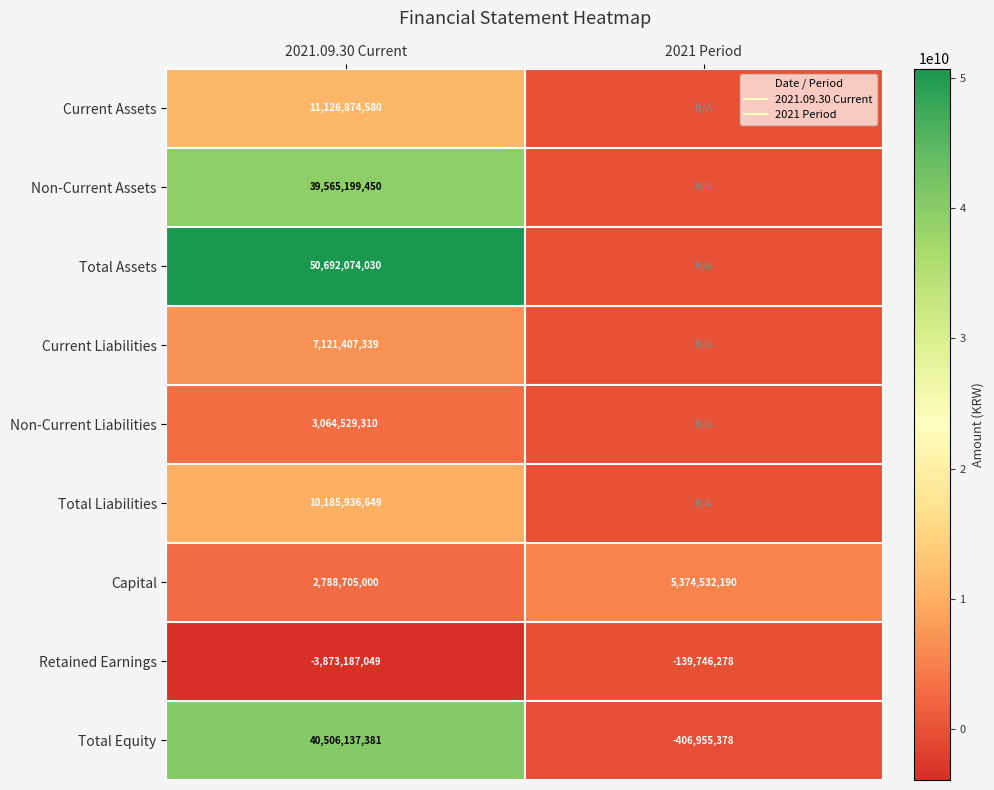

At how many categories does at least one series exceed 42879319636?

1